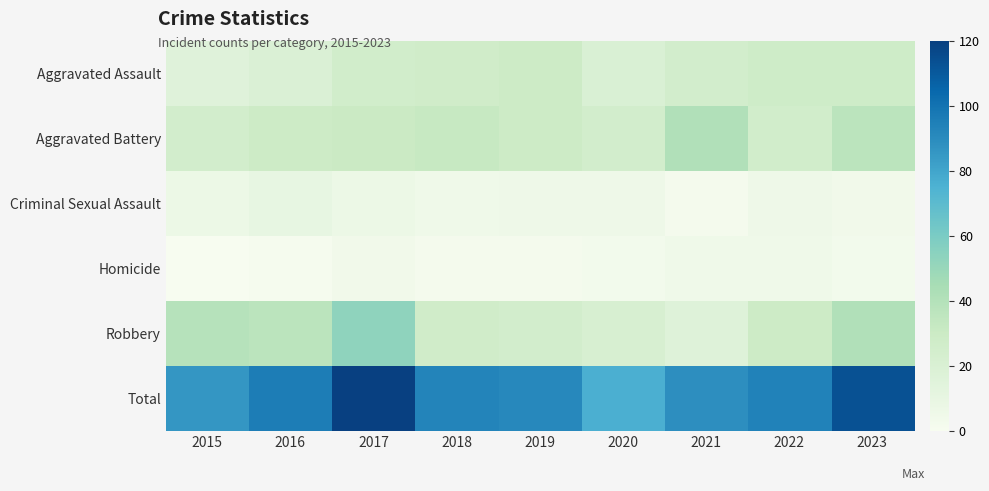

At 2021, list the series in order from smallest to largest.

Criminal Sexual Assault, Homicide, Robbery, Aggravated Assault, Aggravated Battery, Total